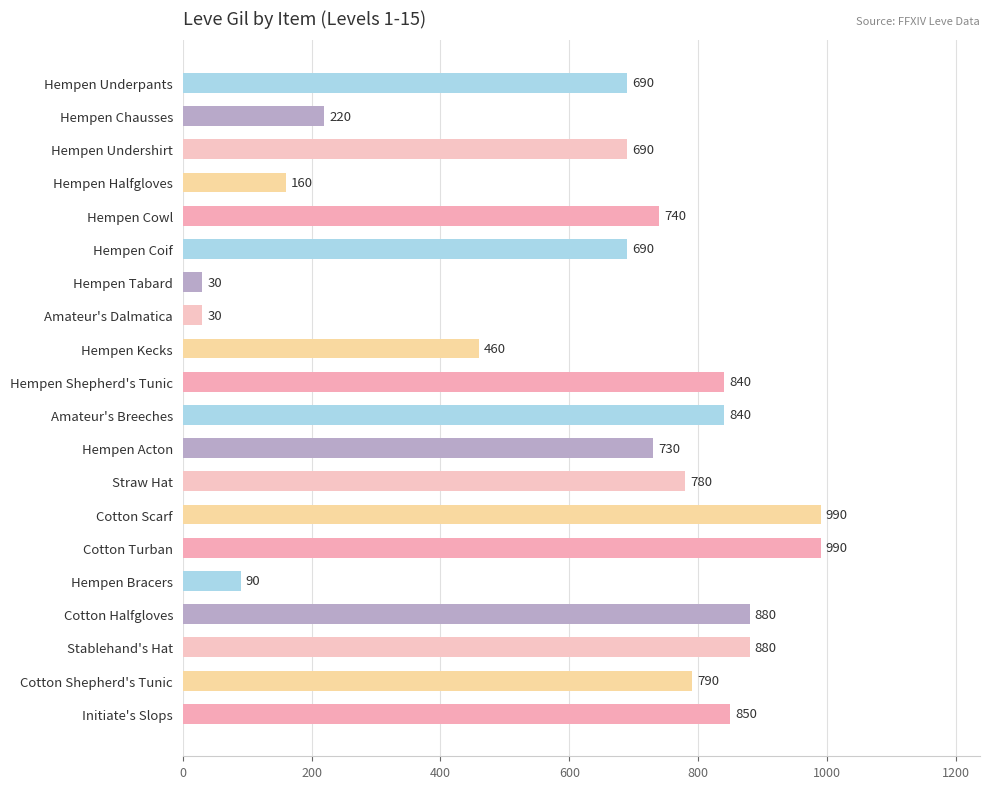

Reading top to bottom, list all the values displayed in this chart.

Hempen Underpants=690	Hempen Chausses=220	Hempen Undershirt=690	Hempen Halfgloves=160	Hempen Cowl=740	Hempen Coif=690	Hempen Tabard=30	Amateur's Dalmatica=30	Hempen Kecks=460	Hempen Shepherd's Tunic=840	Amateur's Breeches=840	Hempen Acton=730	Straw Hat=780	Cotton Scarf=990	Cotton Turban=990	Hempen Bracers=90	Cotton Halfgloves=880	Stablehand's Hat=880	Cotton Shepherd's Tunic=790	Initiate's Slops=850